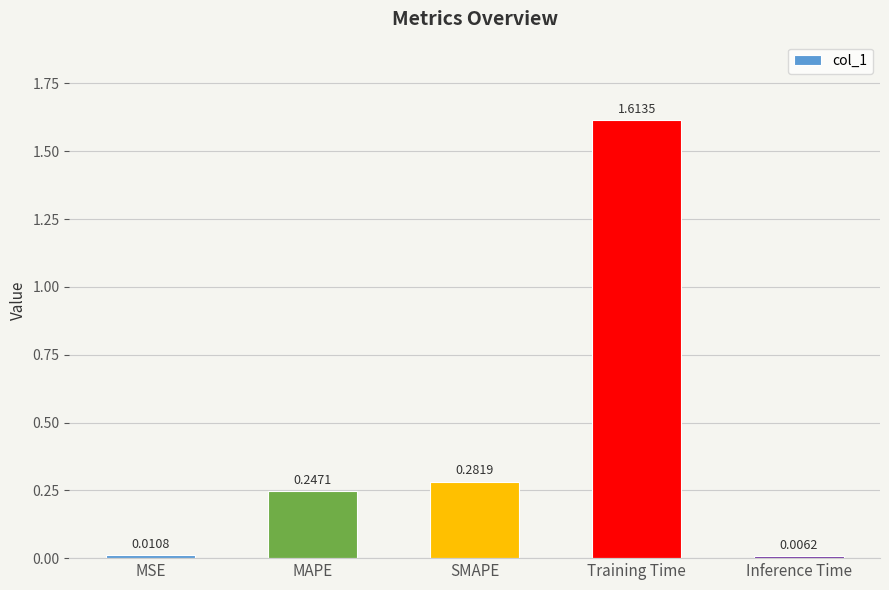

How many distinct data groups are displayed?

1